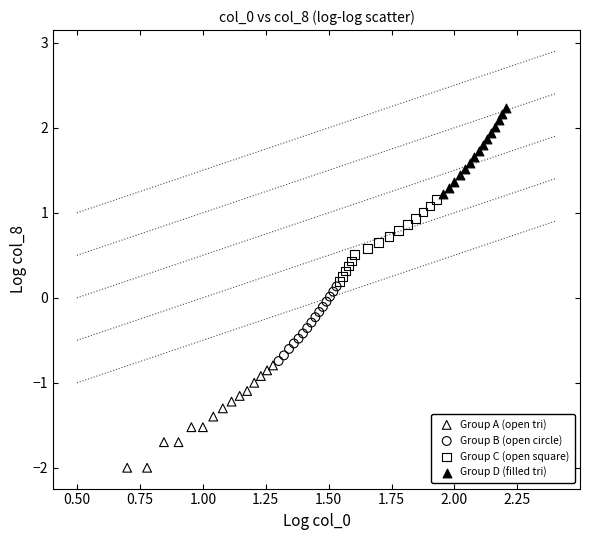

Which series has the widest spread of Y values?

Group A (open tri)